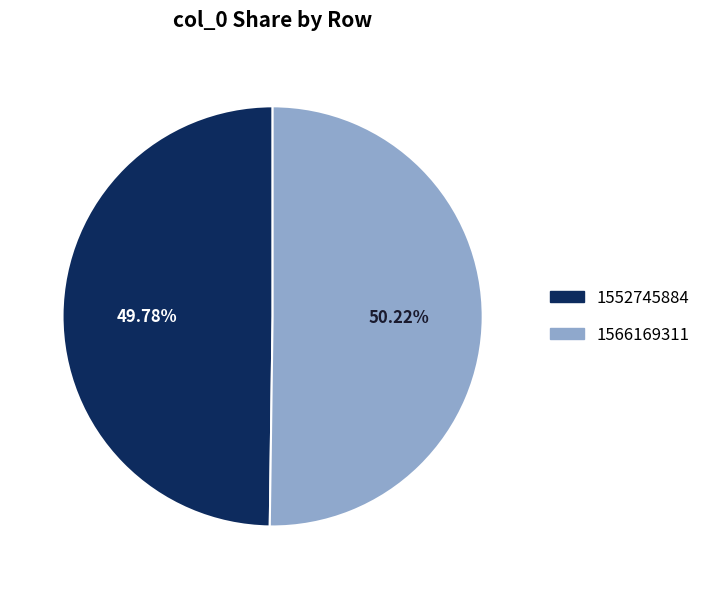

How many slices are in this pie chart?

2